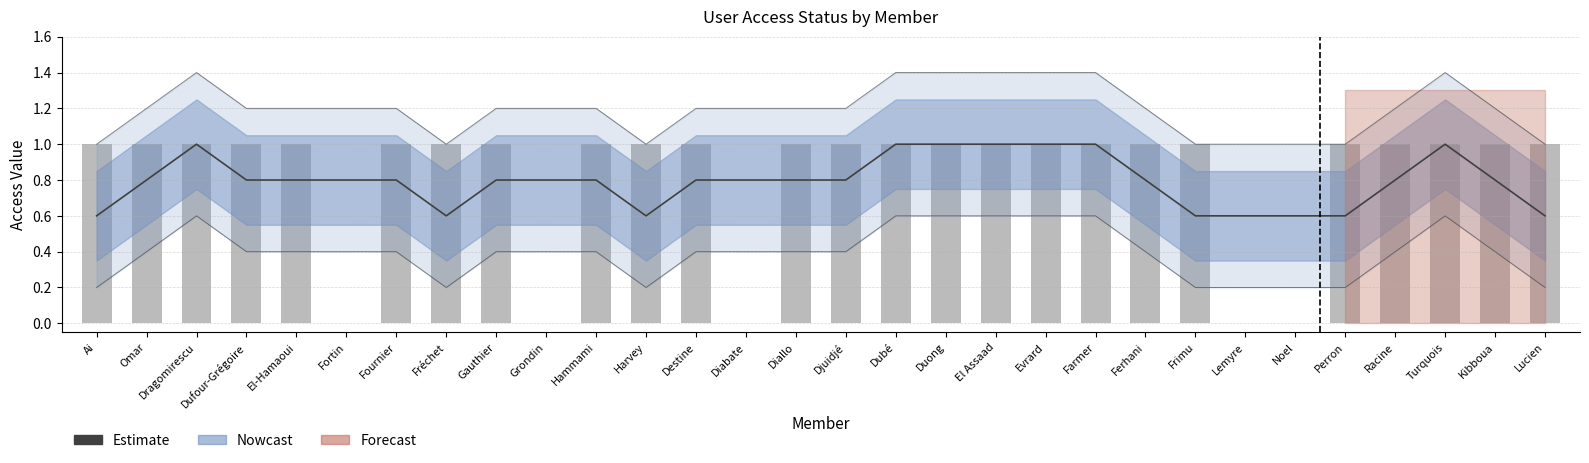

The value of Estimate at Dufour-Grégoire is 0.3. True or false?

False